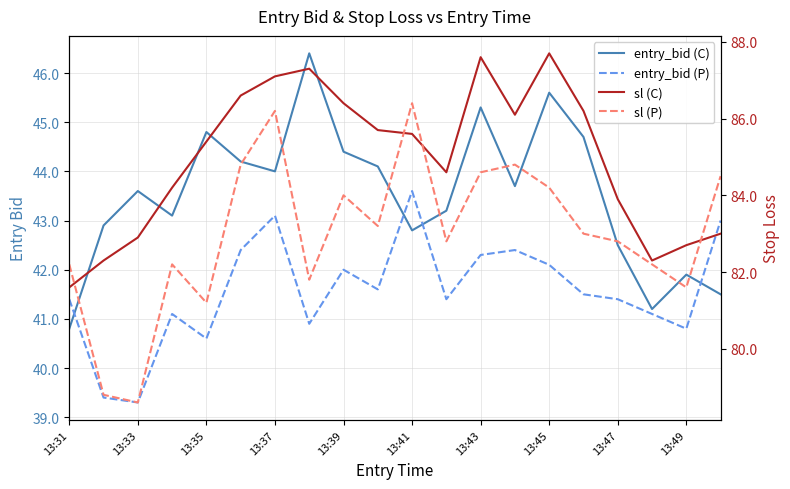

What are all the series names shown in the legend?

entry_bid (C), entry_bid (P), sl (C), sl (P)